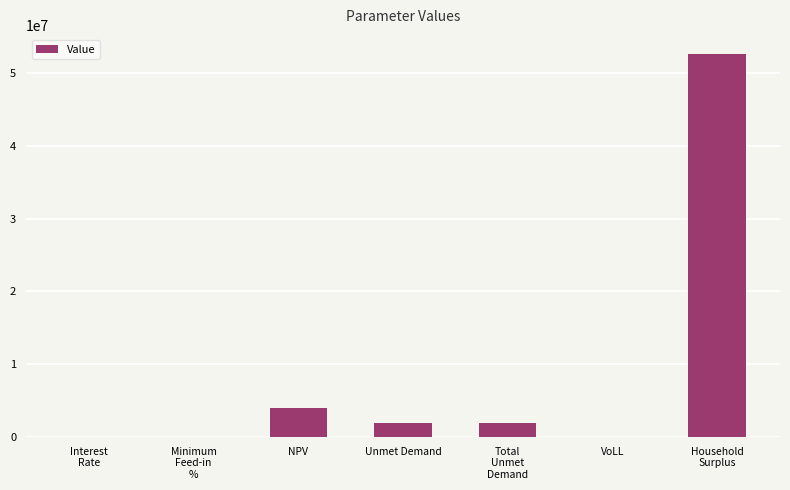

How many values exceed 1919760?

4